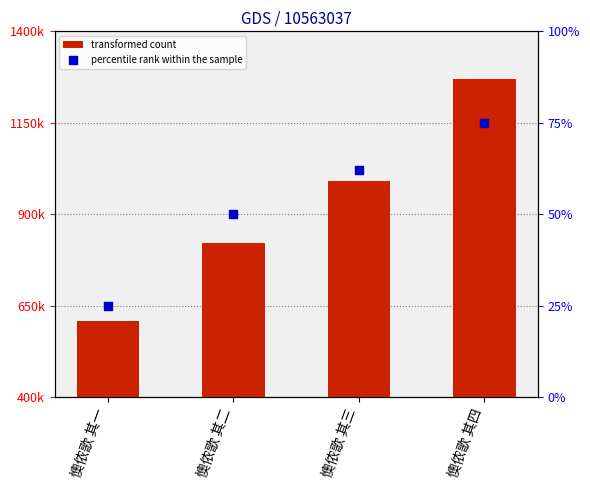

What is the total value across all series at 懊侬歌 其三?

990801.5